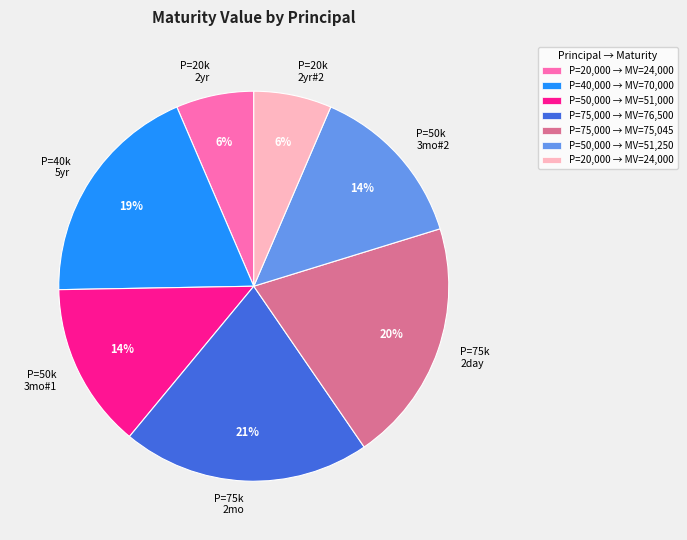

How many segments does this pie chart have?

7